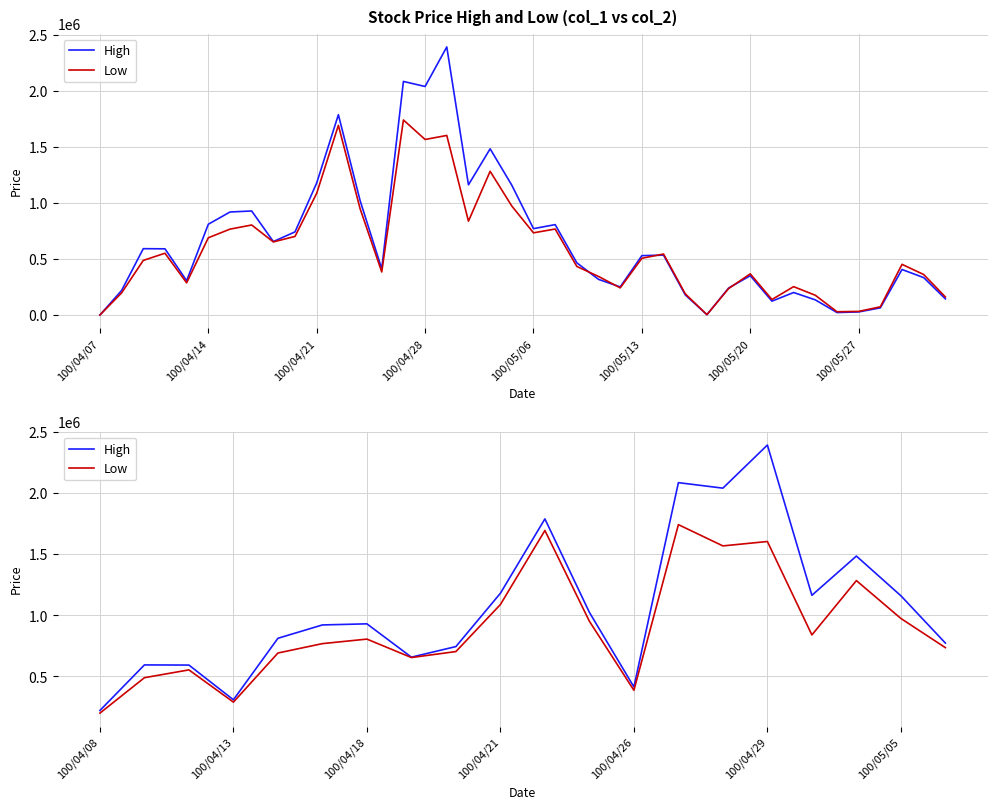

What is the difference between the maximum and minimum values in the High series?

2173030